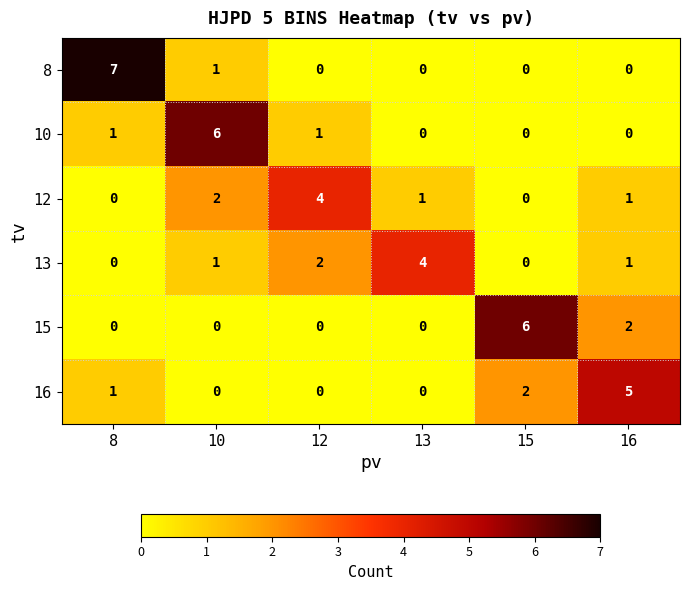

At which label does 12 reach its peak?

12